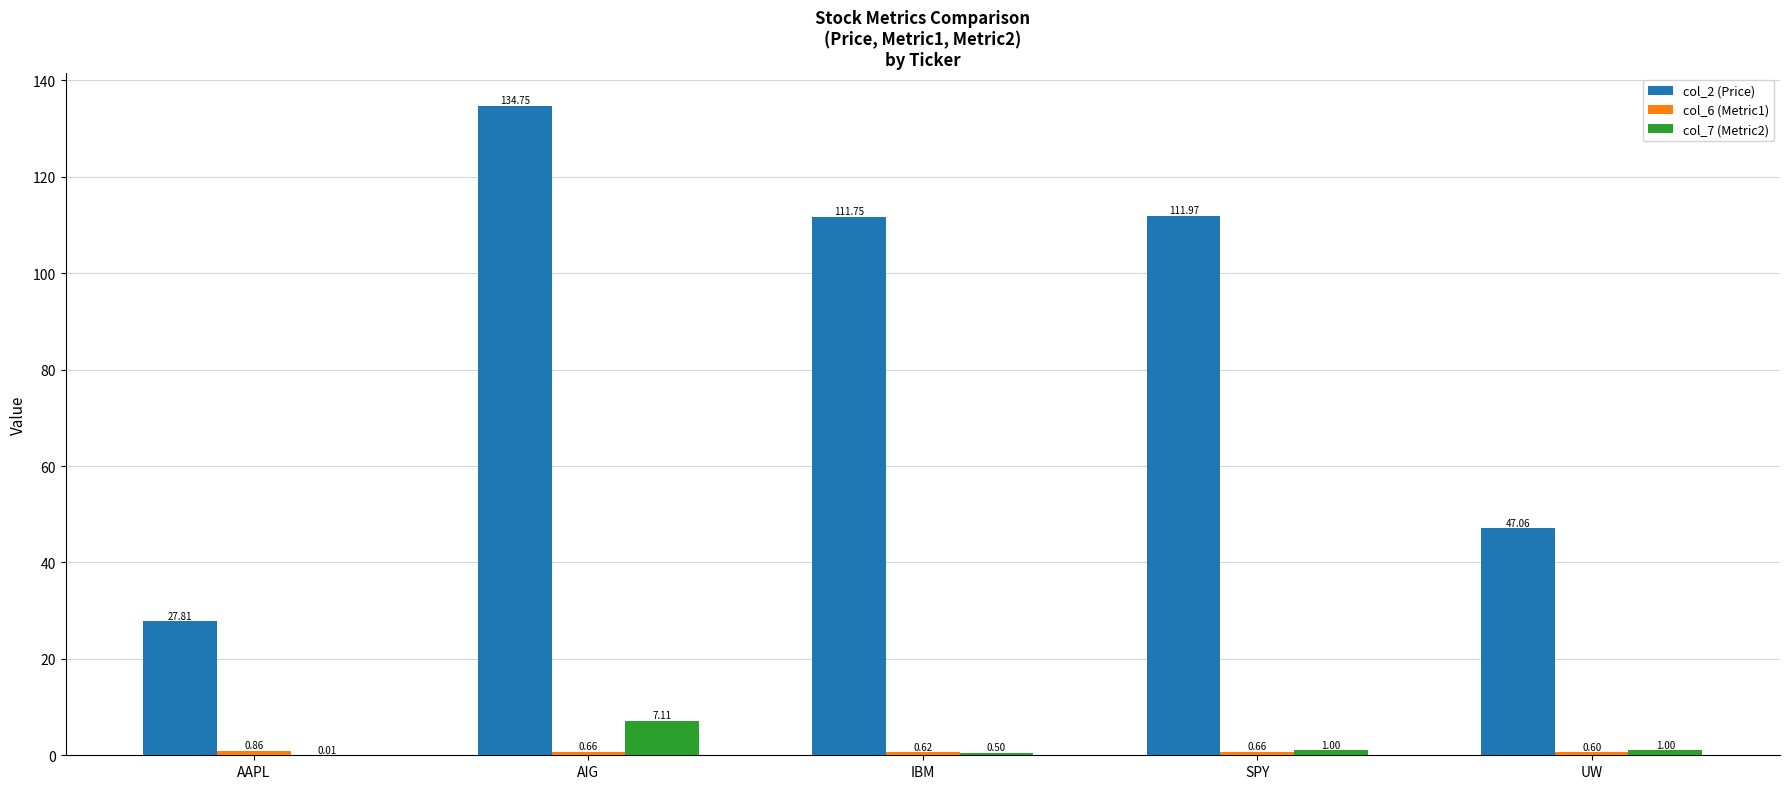

The col_2 (Price) series shows 71.6 at AIG. True or false?

False